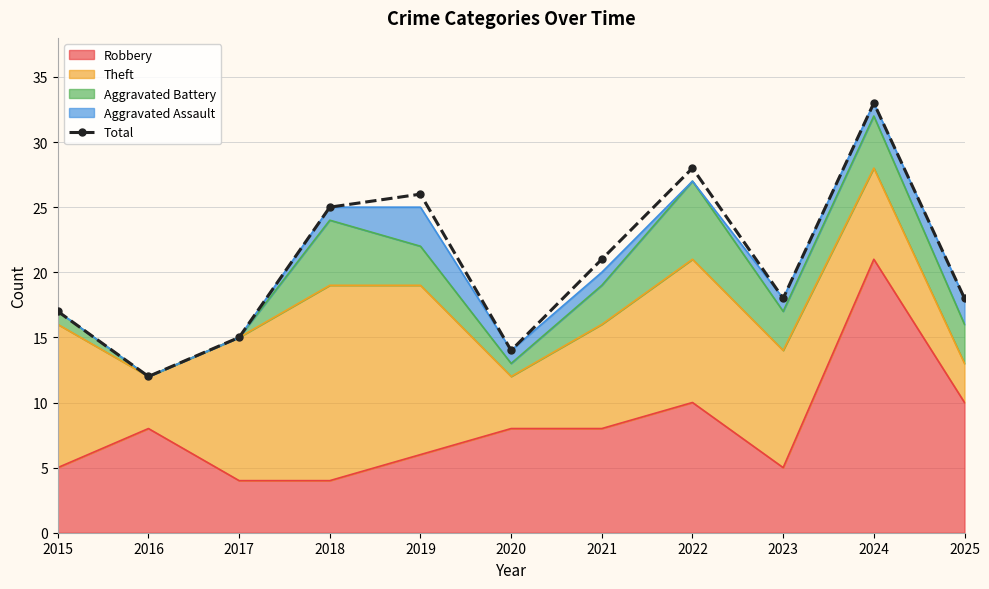

How many categories are shown in the chart?

11